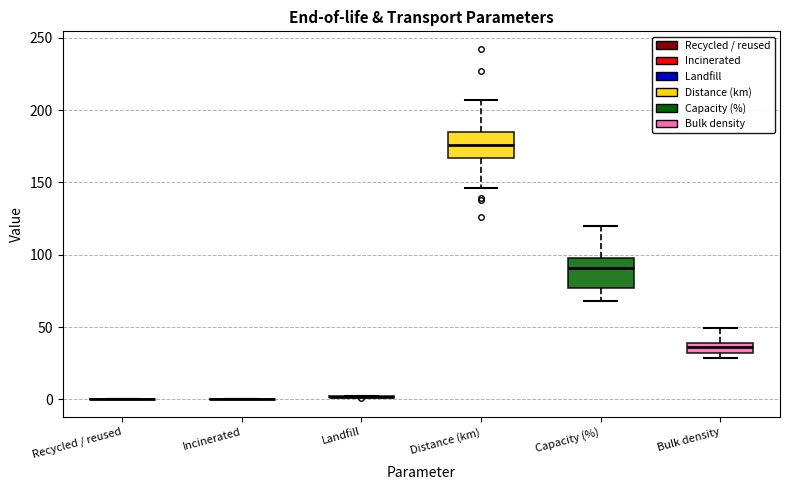

Where is the upper edge of the box for Bulk density on the y-axis? The values are not printed on the chart, so give them approximately, as read against the axis.

40